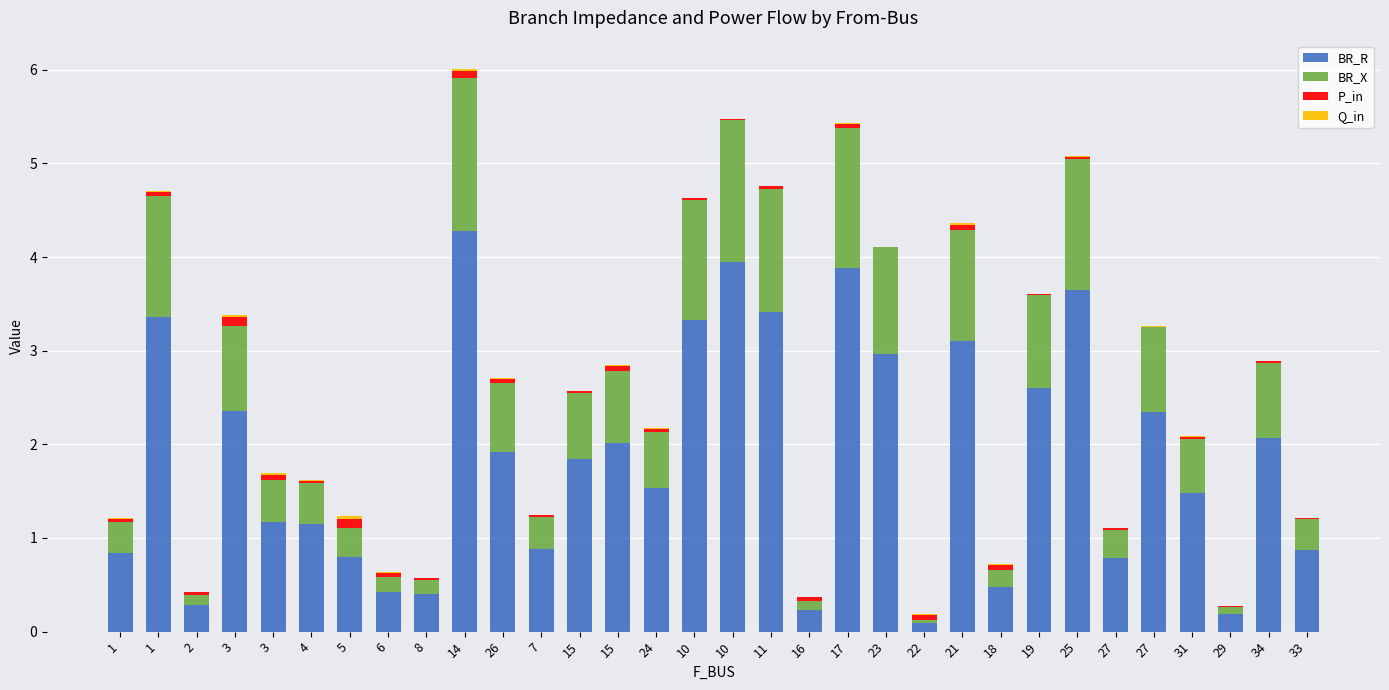

How many distinct data groups are displayed?

4